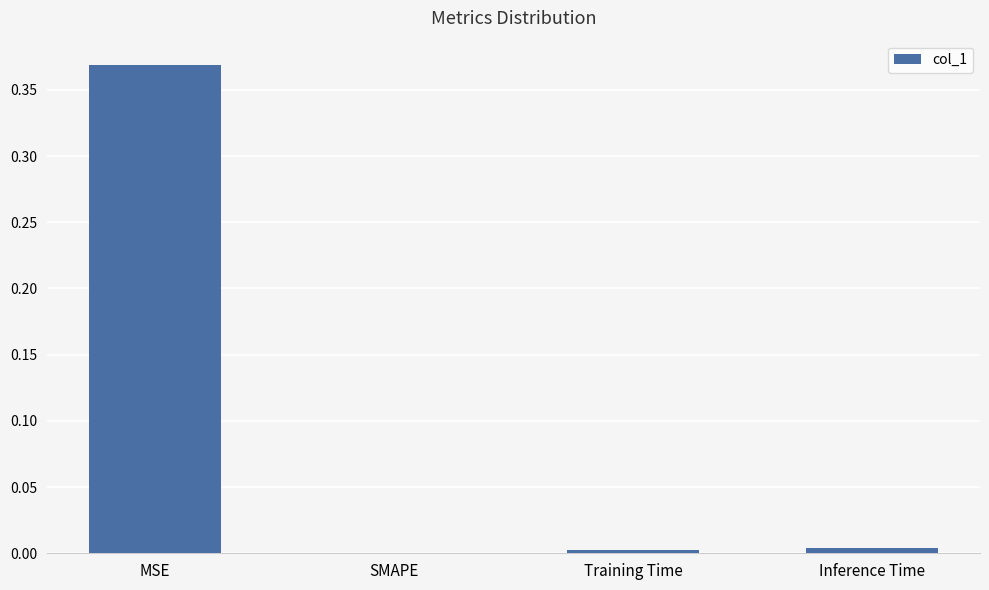

Which has a higher value, Inference Time or SMAPE?

Inference Time